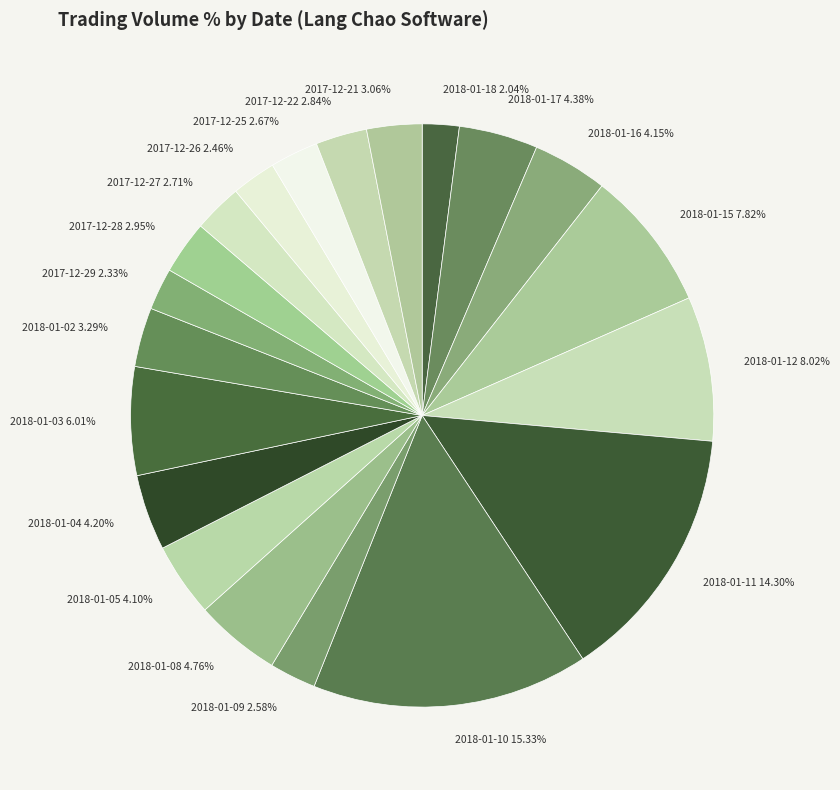

Does any single category account for the majority?

No